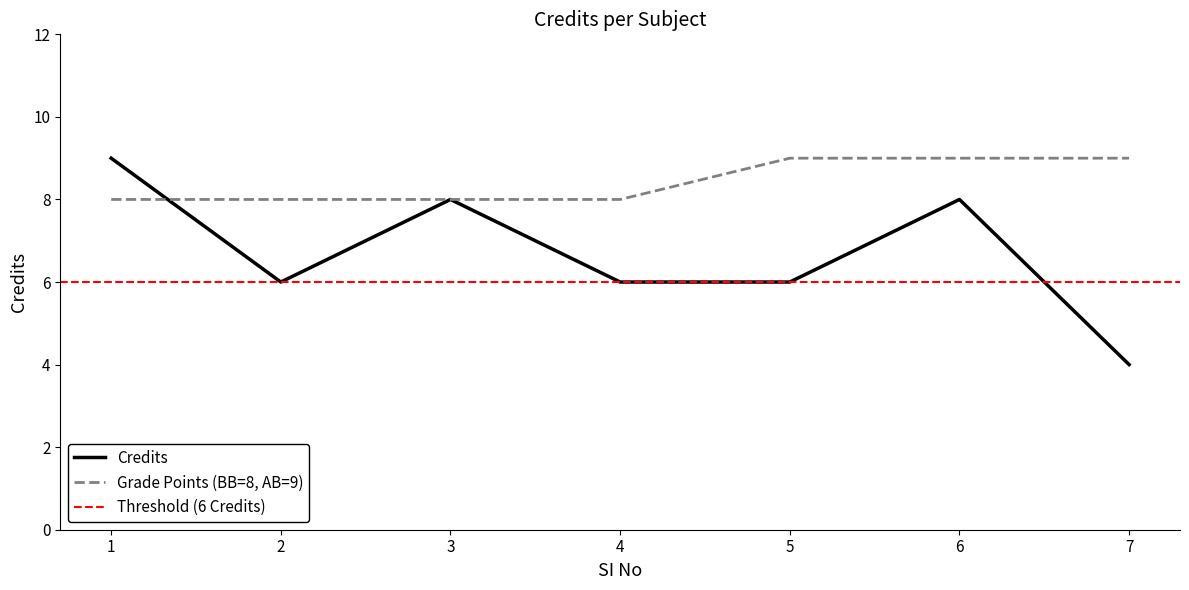

The value at 6 is 5. True or false?

False